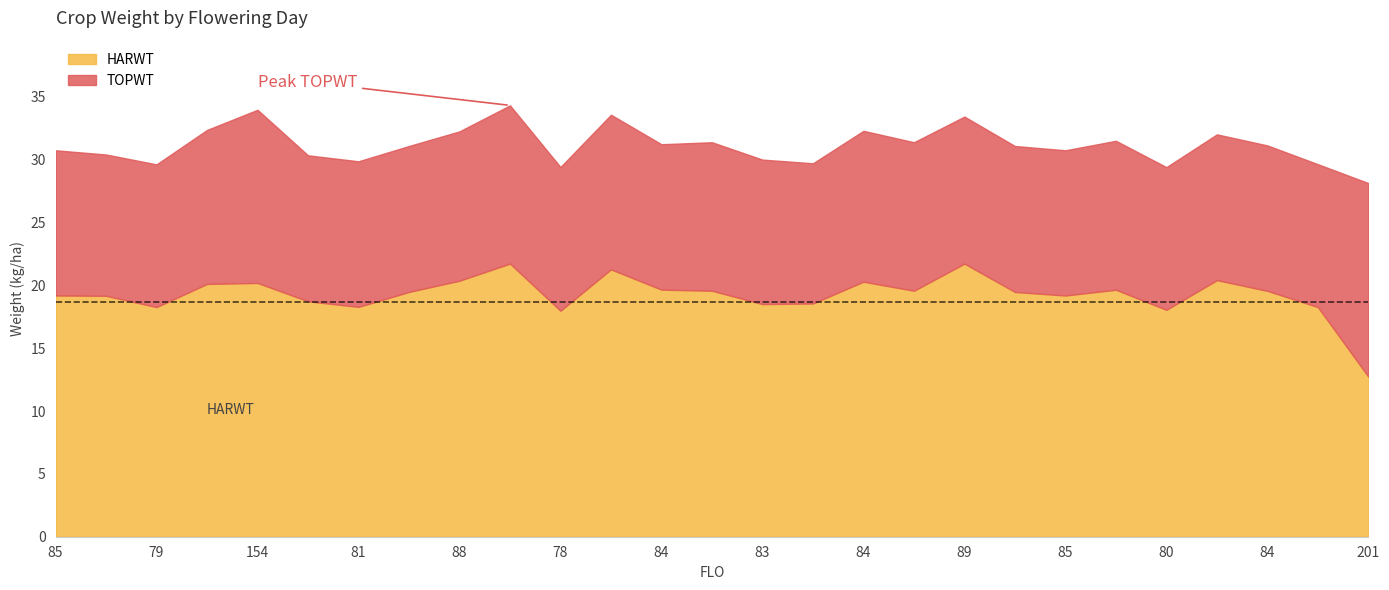

Where is the first local maximum for HARWT?

154